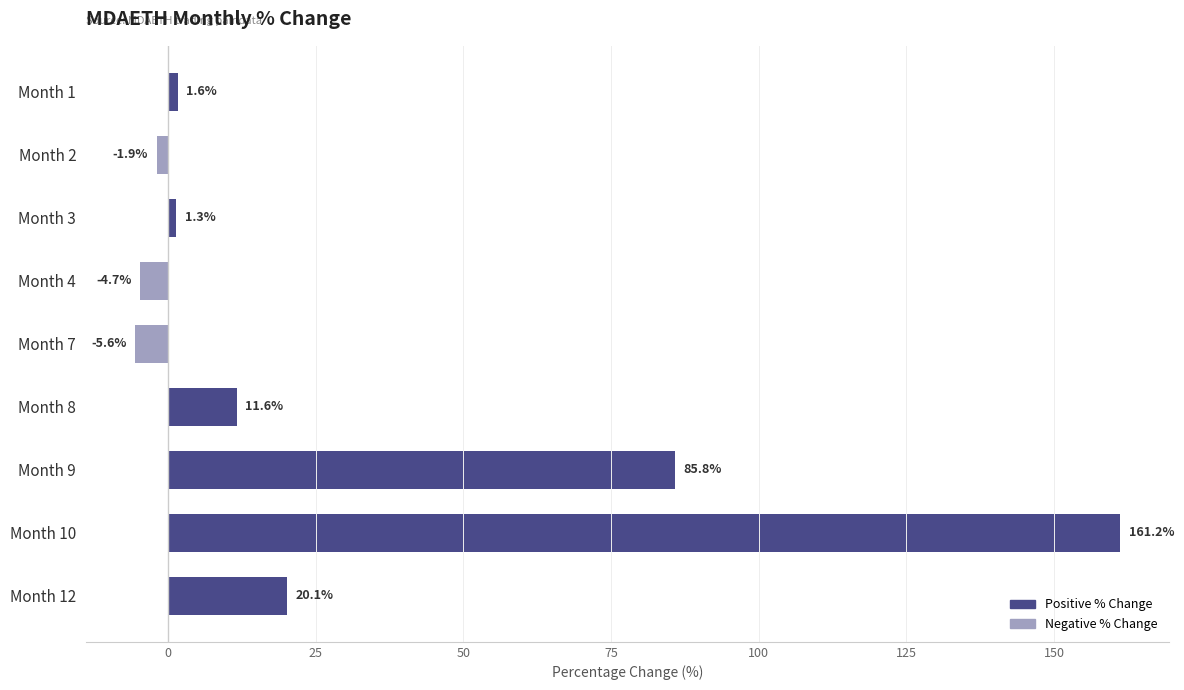

What is the average value?

29.9